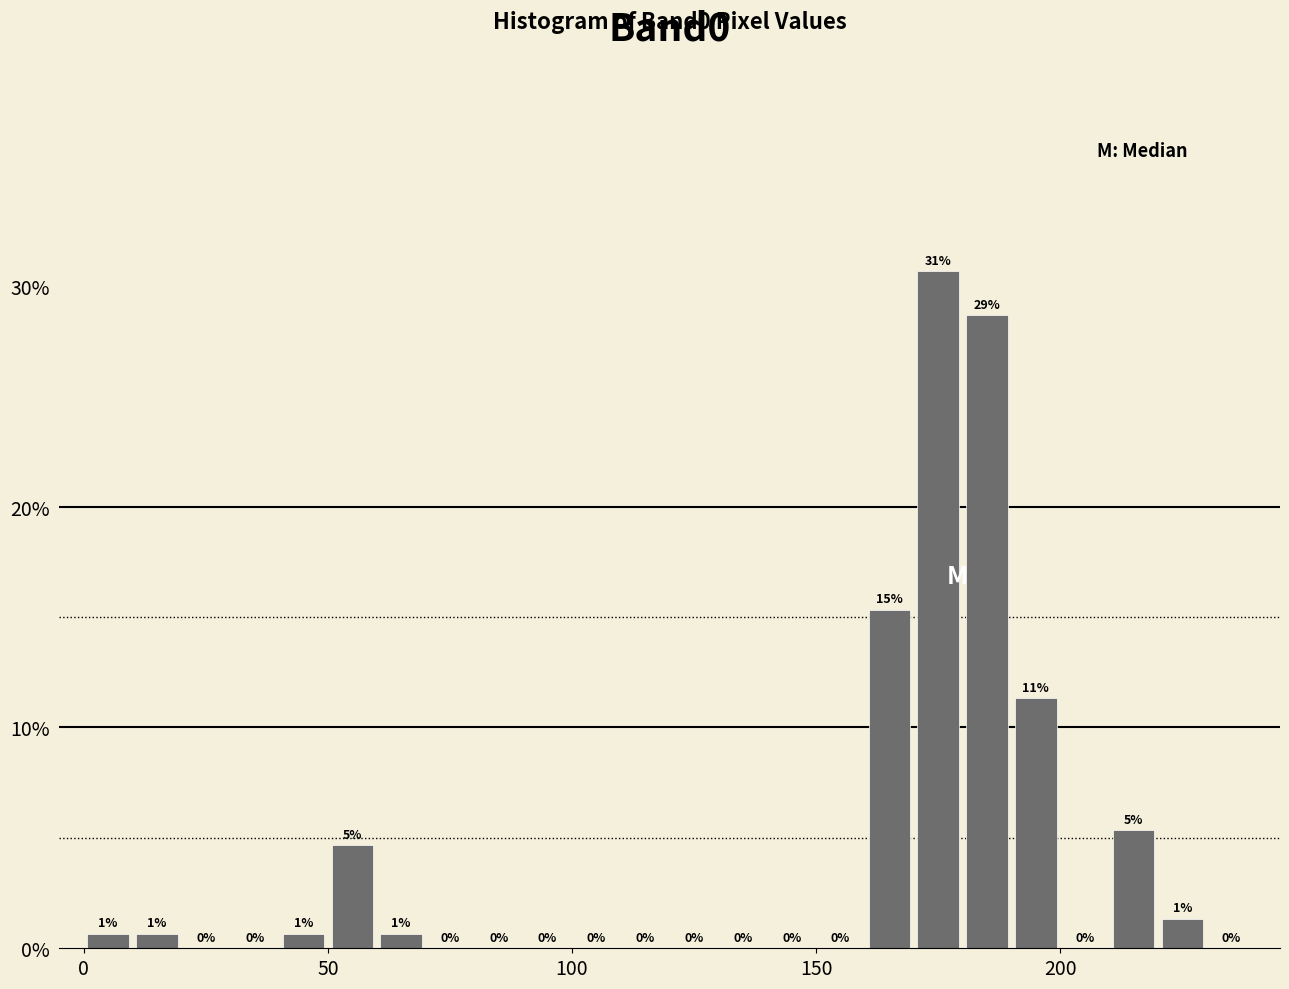

Around what value on the x-axis is the tallest bar? Give the approximate position of its centre, as read against the axis.

175